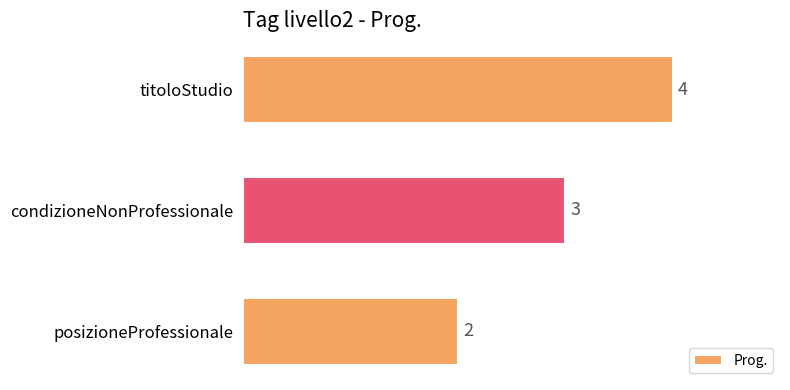

The chart shows a value of 7 at titoloStudio. True or false?

False